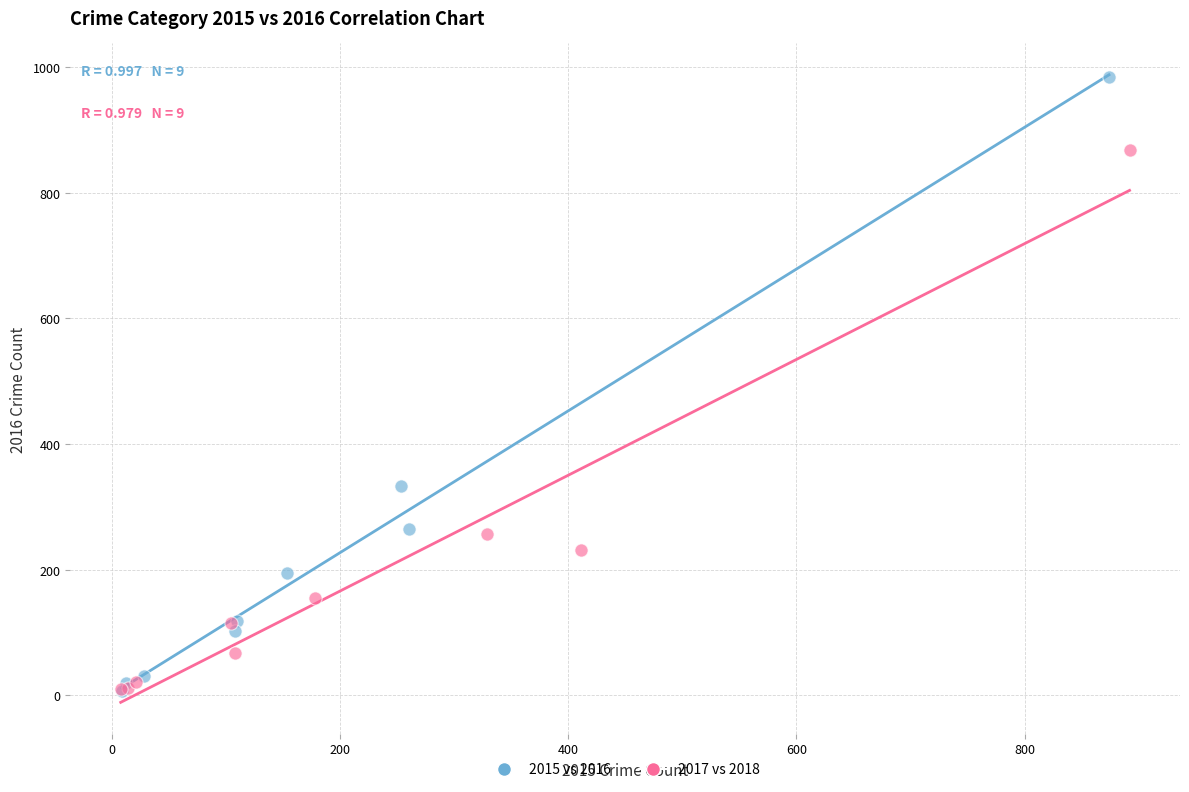

Which series contains the highest Y value?

2015 vs 2016